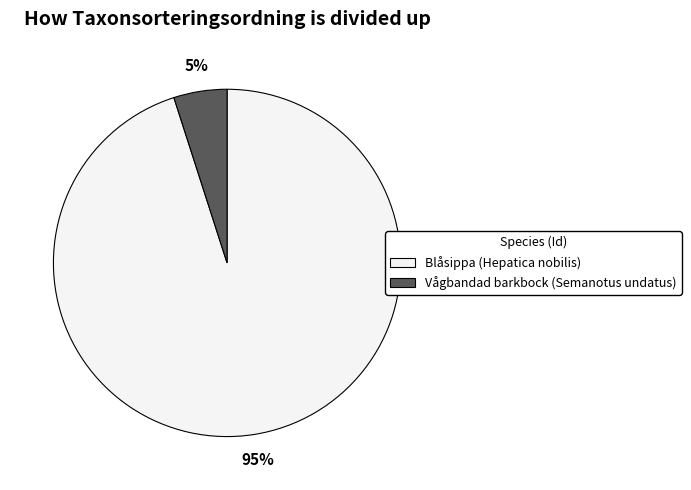

To the nearest percent, what is the difference between the largest and smallest slice percentages?

90%